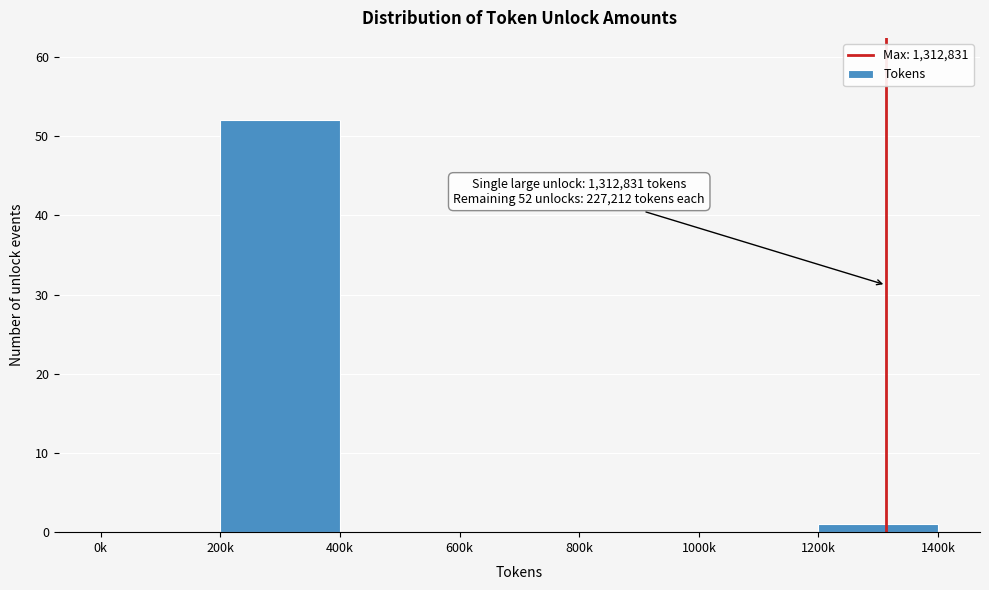

Reading right to left, extract all data points from this chart.

1200k=1	1000k=0	800k=0	600k=0	400k=0	200k=52	0k=0